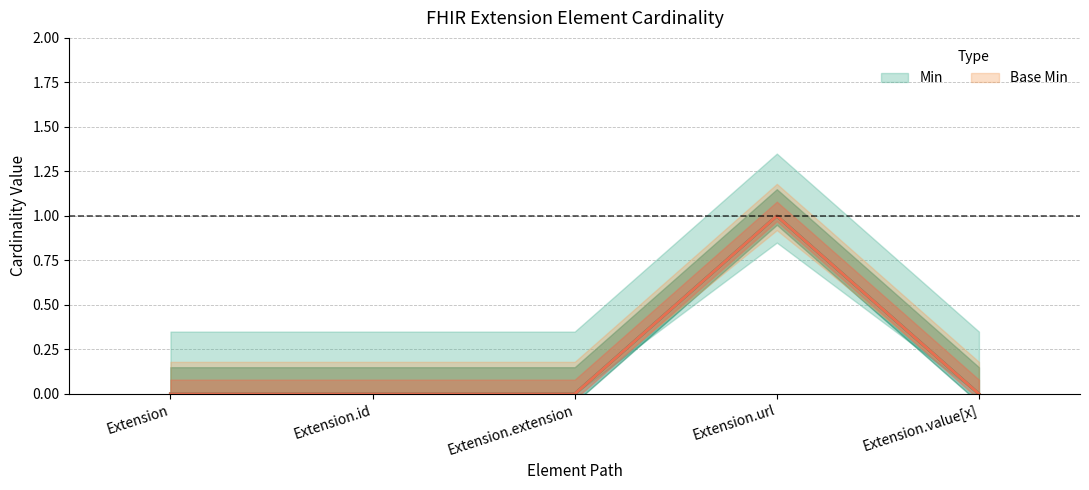

Which series has the largest range (max minus min)?

Min